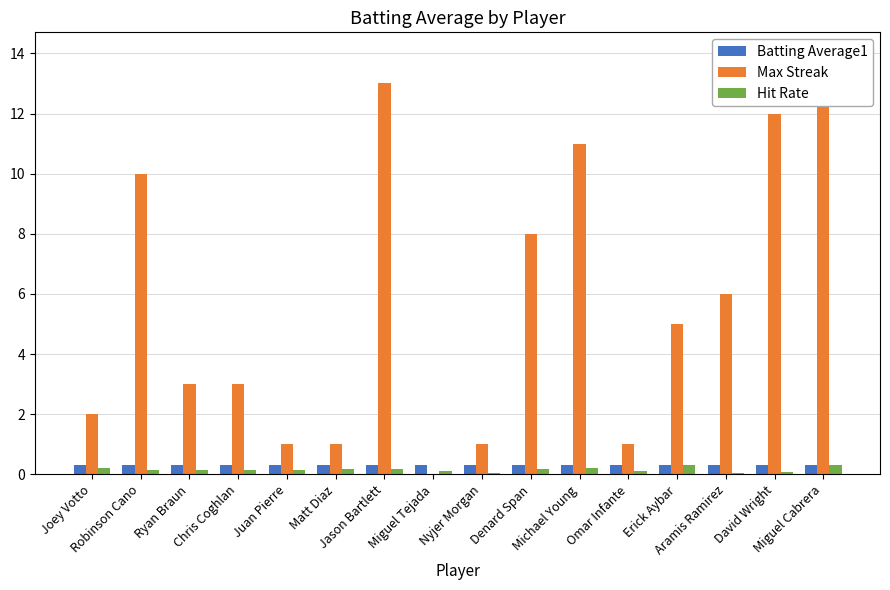

How many Batting Average1 values are between 0 and 1?

16